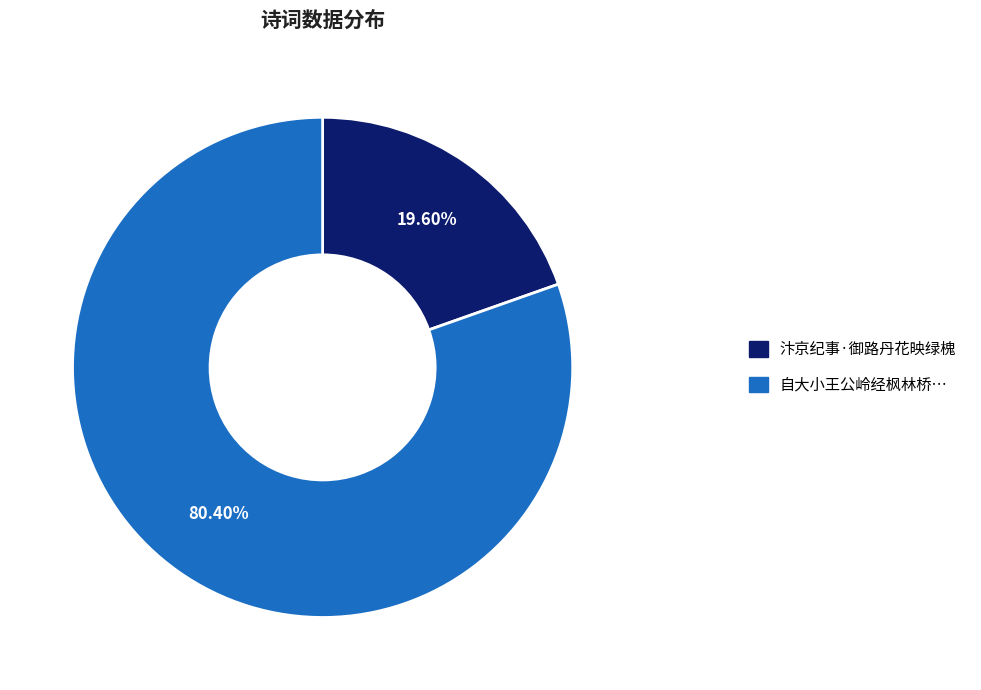

To the nearest percent, what is the difference between the largest and smallest slice percentages?

61%